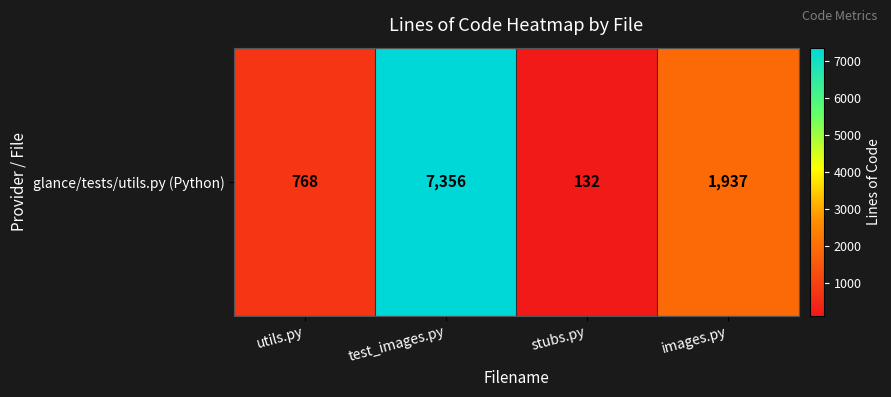

At which category does the chart reach its peak across all series?

test_images.py